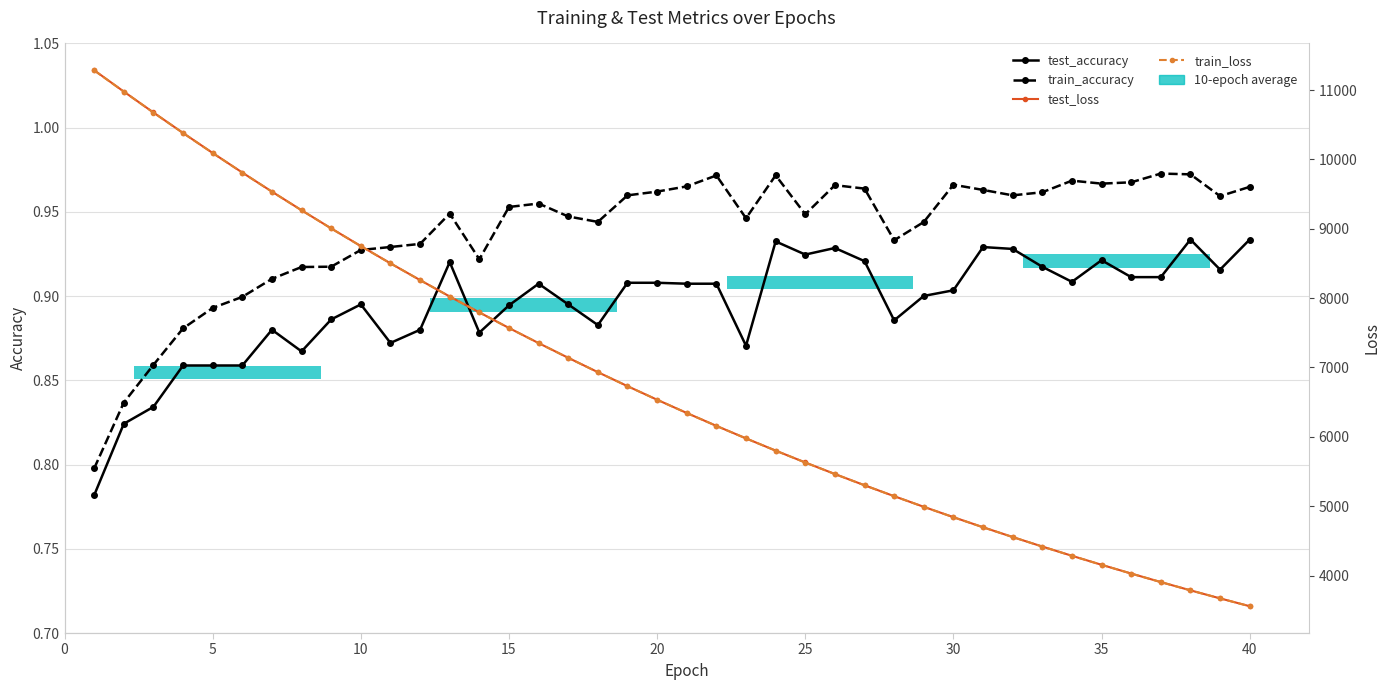

Is it true that train_loss equals 7568.7 at 15?

True